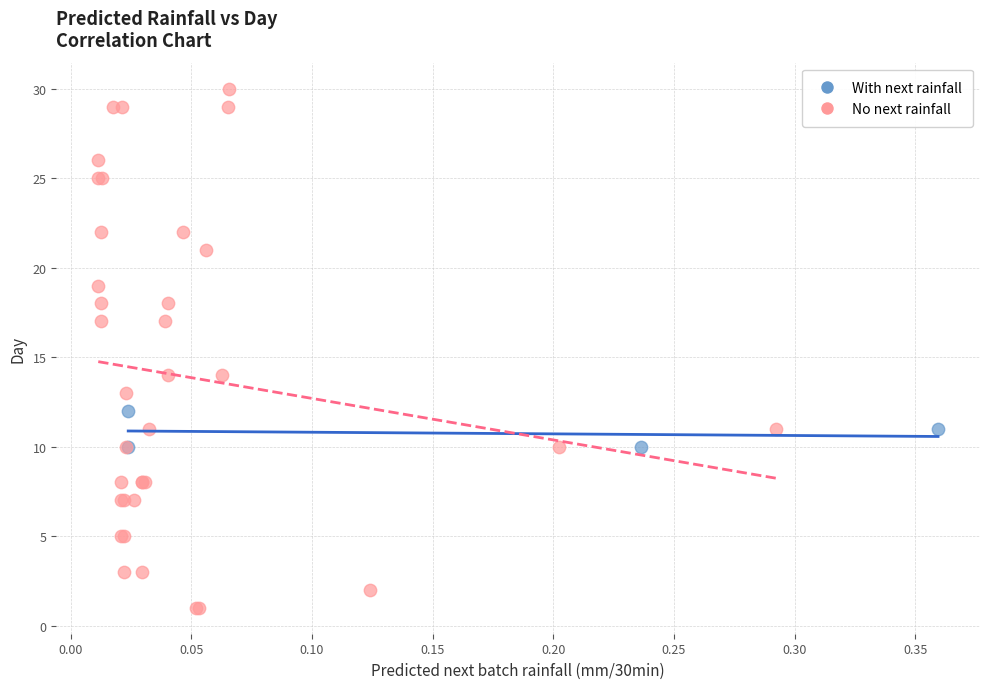

Which series has the largest Y range (max minus min)?

No next rainfall